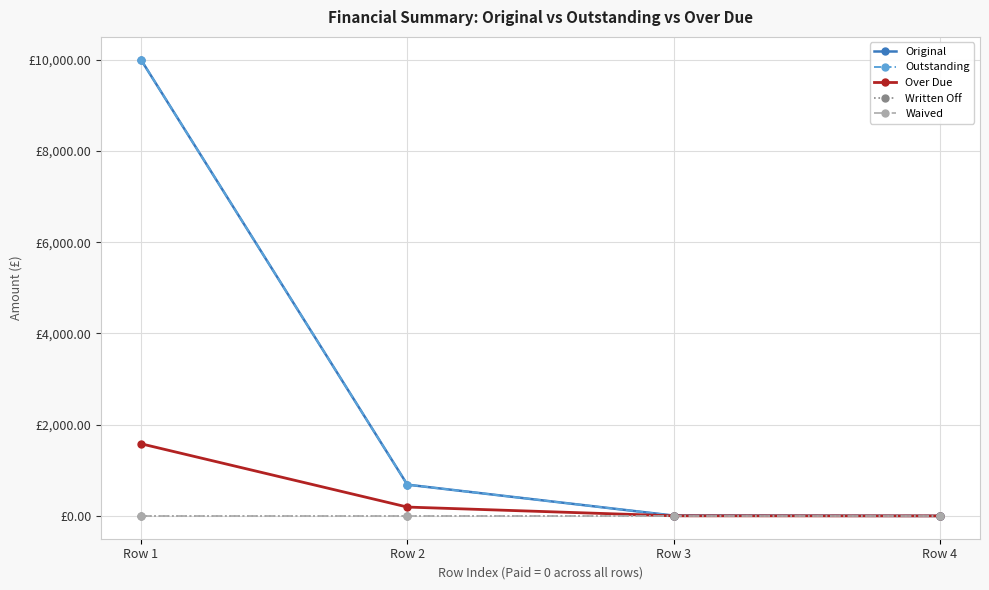

Does the chart have visible grid lines?

Yes